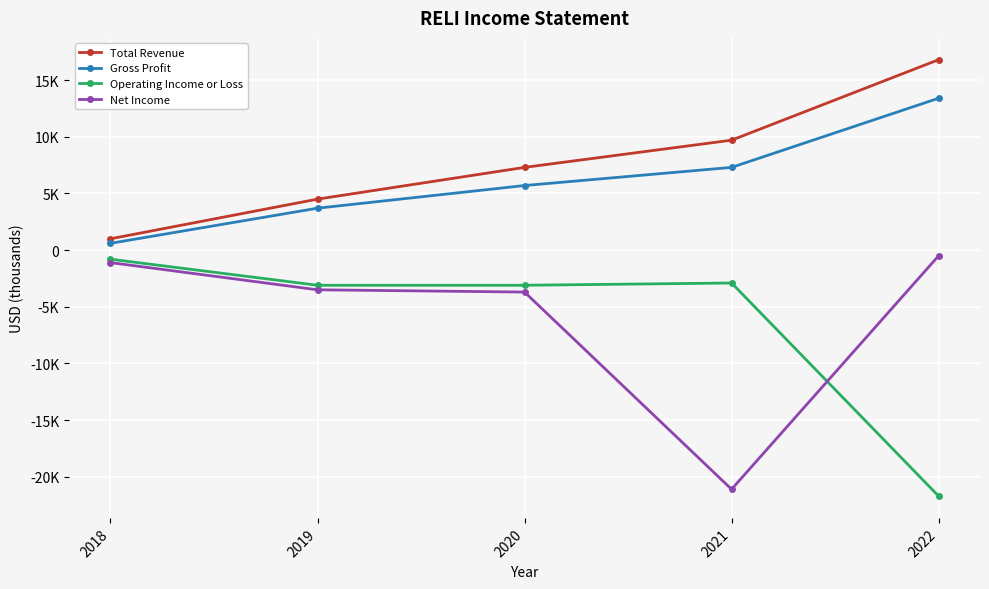

Is this an area chart (filled region under the line)?

No